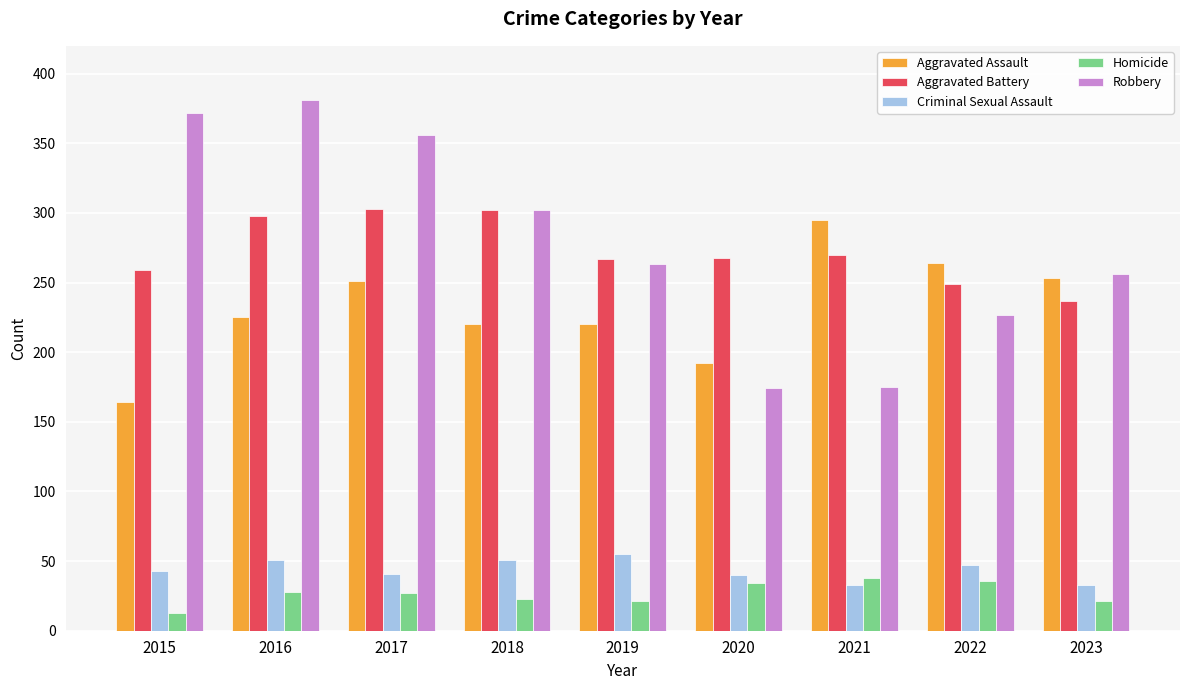

At which category does the chart reach its minimum across all series?

2015